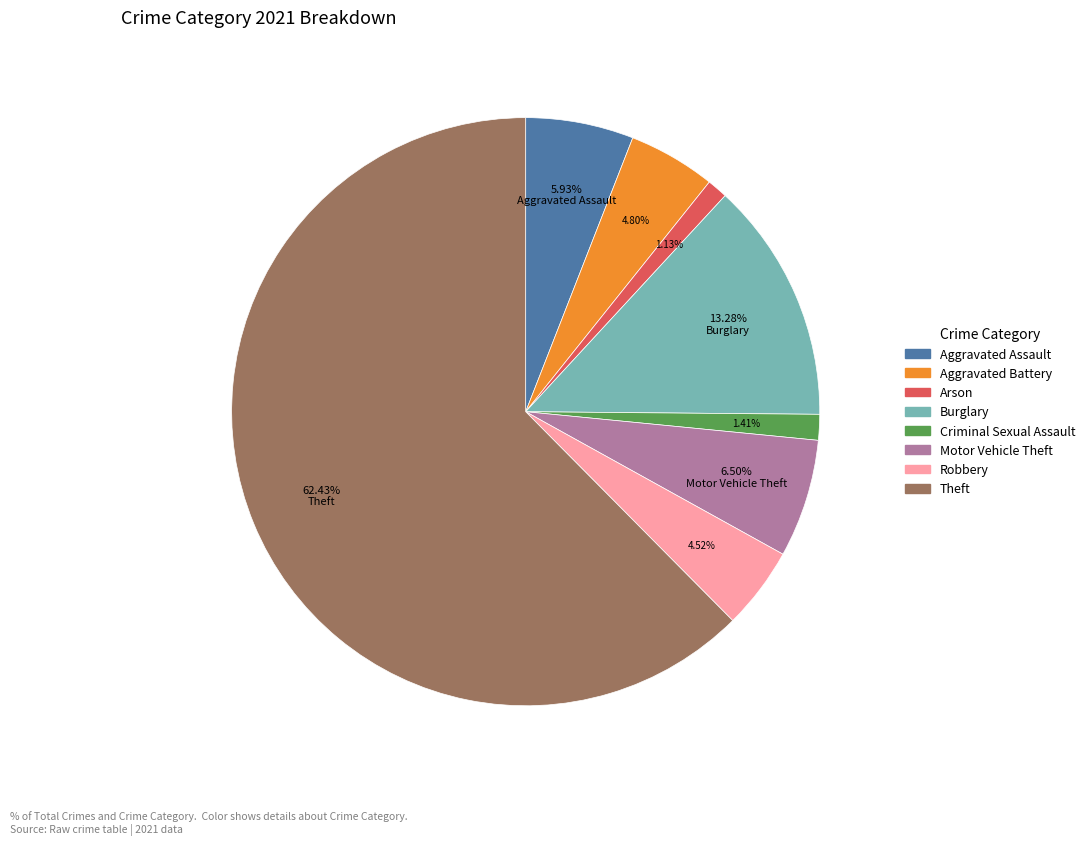

Which category has the biggest portion of the pie?

Theft